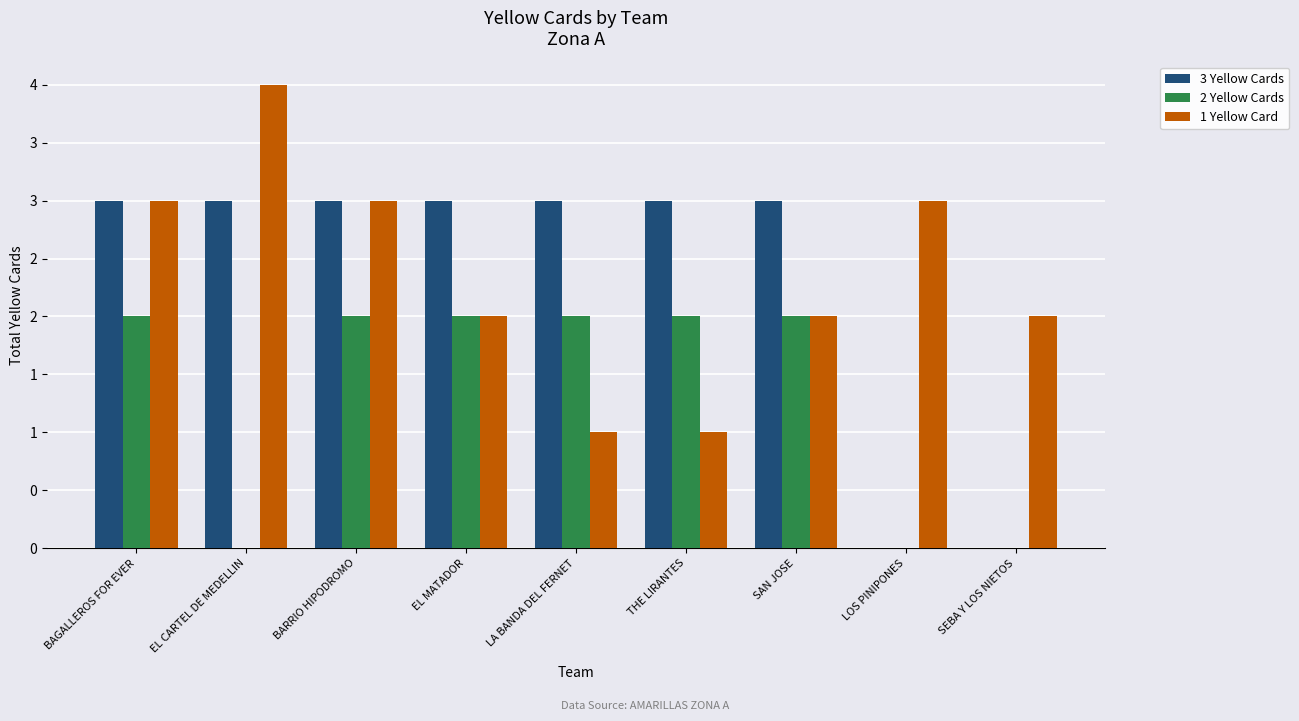

List the labels in order of 2 Yellow Cards value, smallest first.

EL CARTEL DE MEDELLIN, LOS PINIPONES, SEBA Y LOS NIETOS, BAGALLEROS FOR EVER, BARRIO HIPODROMO, EL MATADOR, LA BANDA DEL FERNET, THE LIRANTES, SAN JOSE